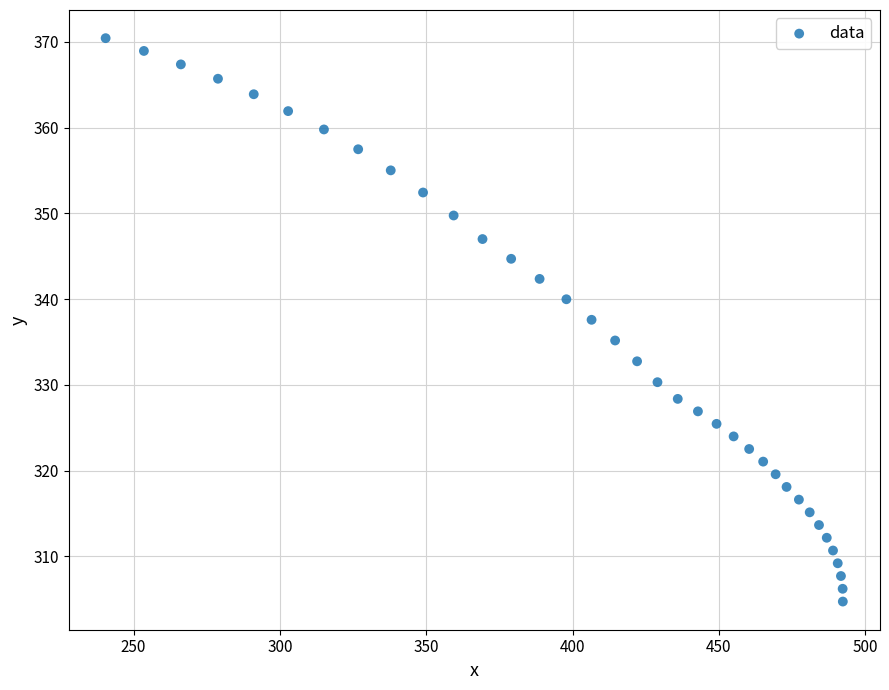

What is the range of Y values (max minus min)?

65.7